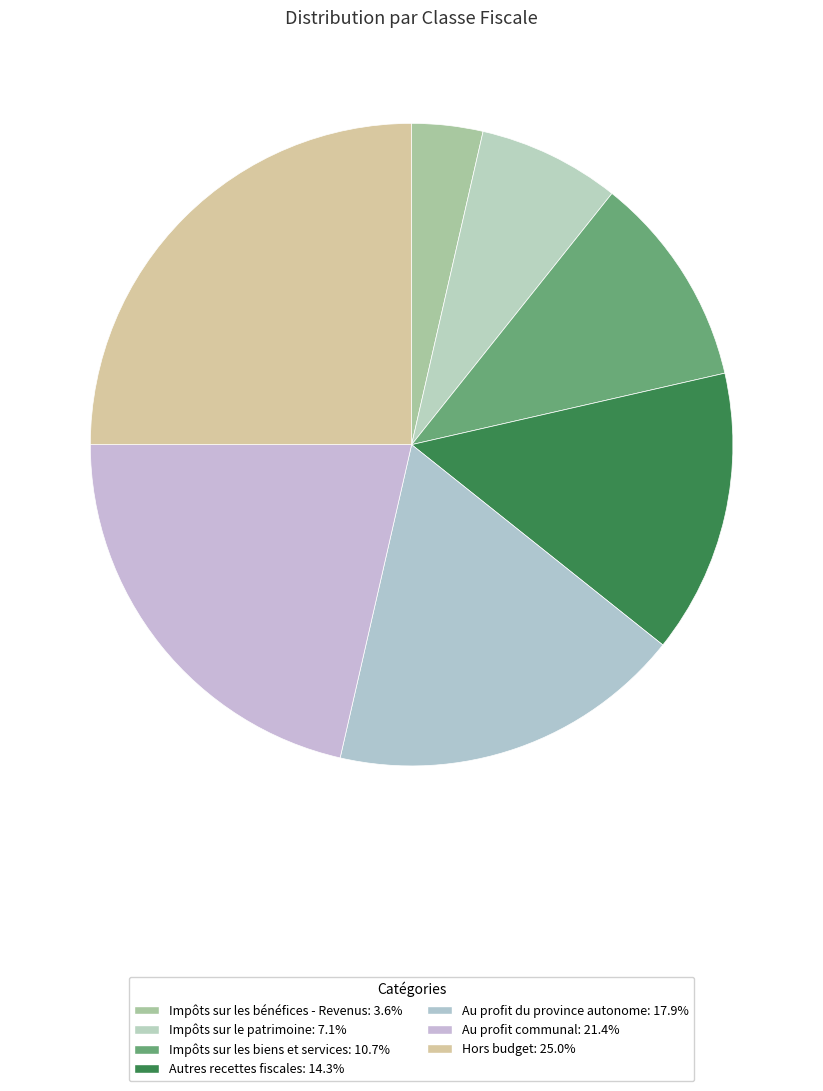

True or false: Hors budget accounts for 37% of the total.

False